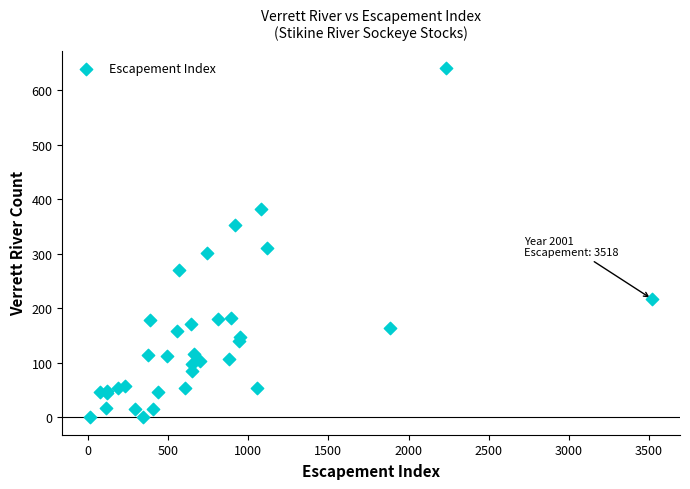

What Y value in the scatter plot is closest to 320?

310